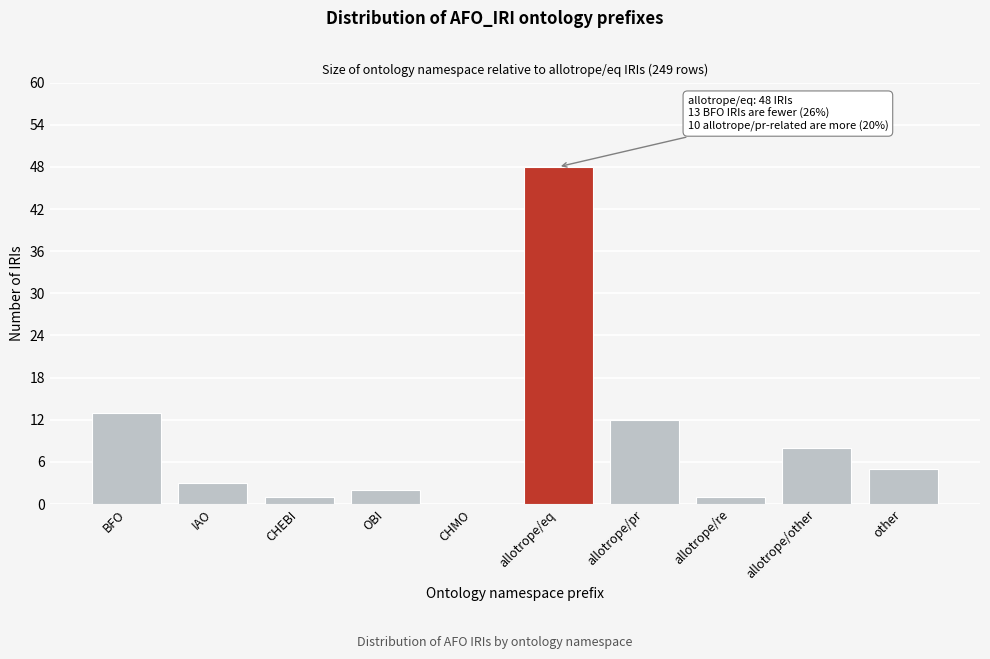

Reading left to right, list all the values displayed in this chart.

BFO=13	IAO=3	CHEBI=1	OBI=2	CHMO=0	allotrope/eq=48	allotrope/pr=12	allotrope/re=1	allotrope/other=8	other=5